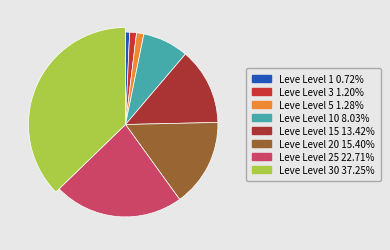

Does 10 account for over 50% of the chart?

No